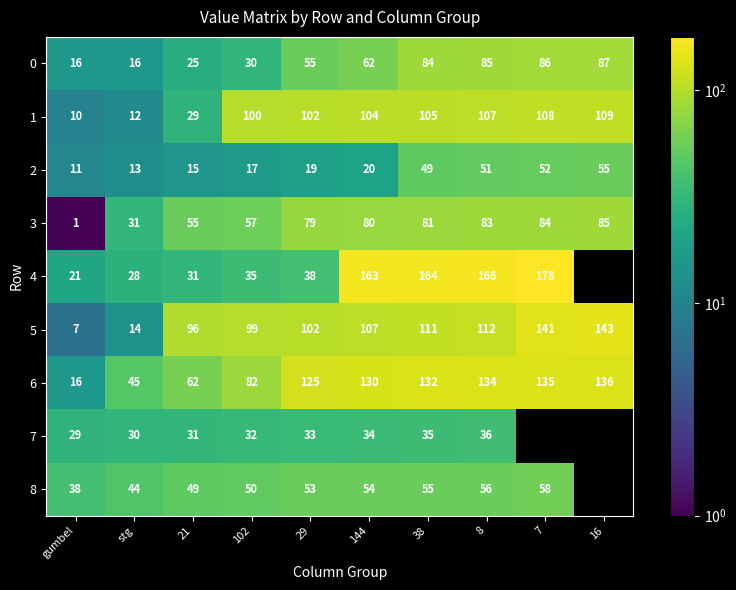

List the labels in order of 3 value, smallest first.

gumbel, stg, 21, 102, 29, 144, 38, 8, 7, 16